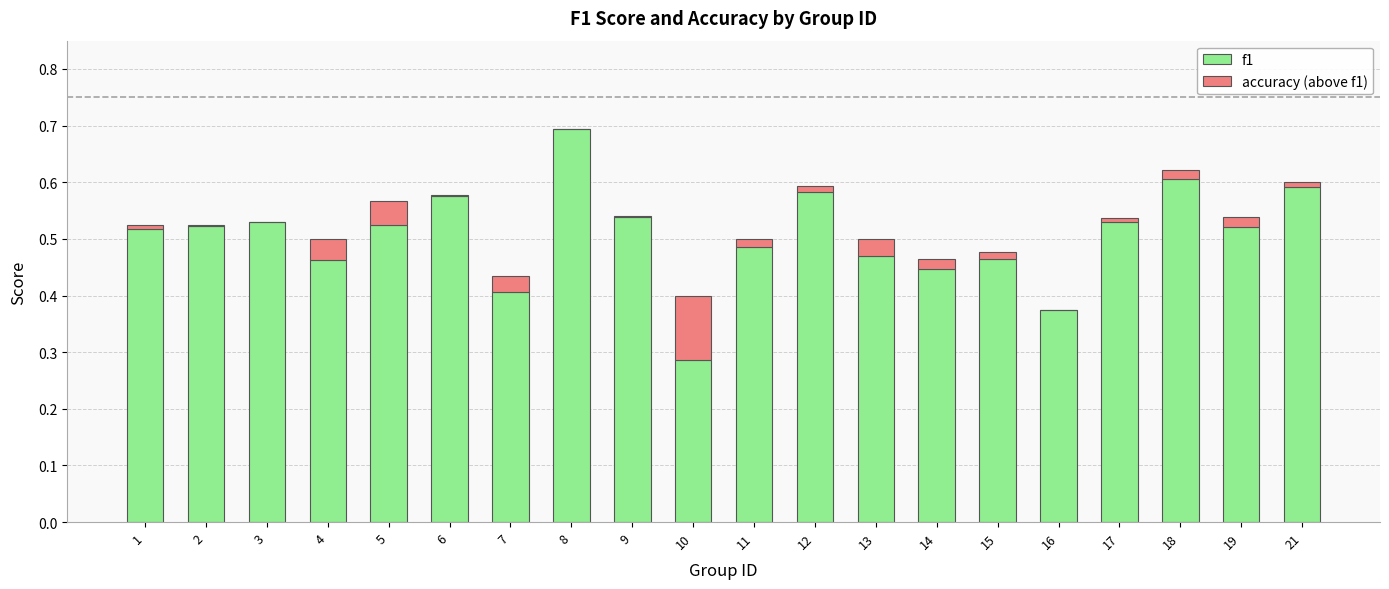

True or false: f1 has a value of 0.2 at 18.

False